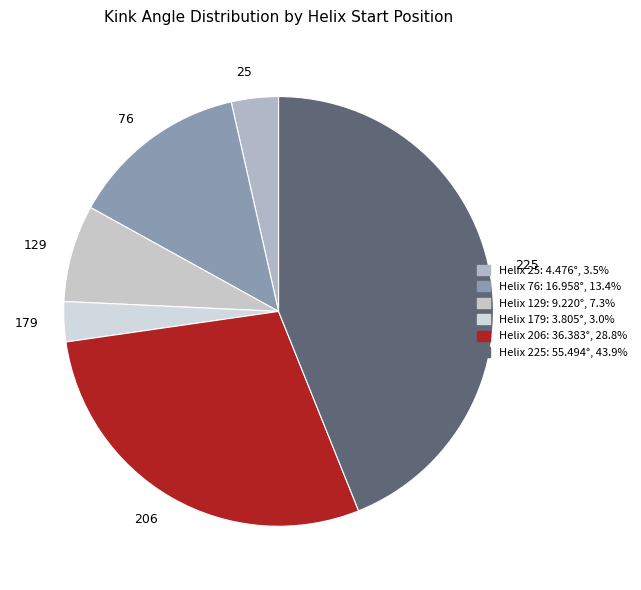

How many slices are in this pie chart?

6